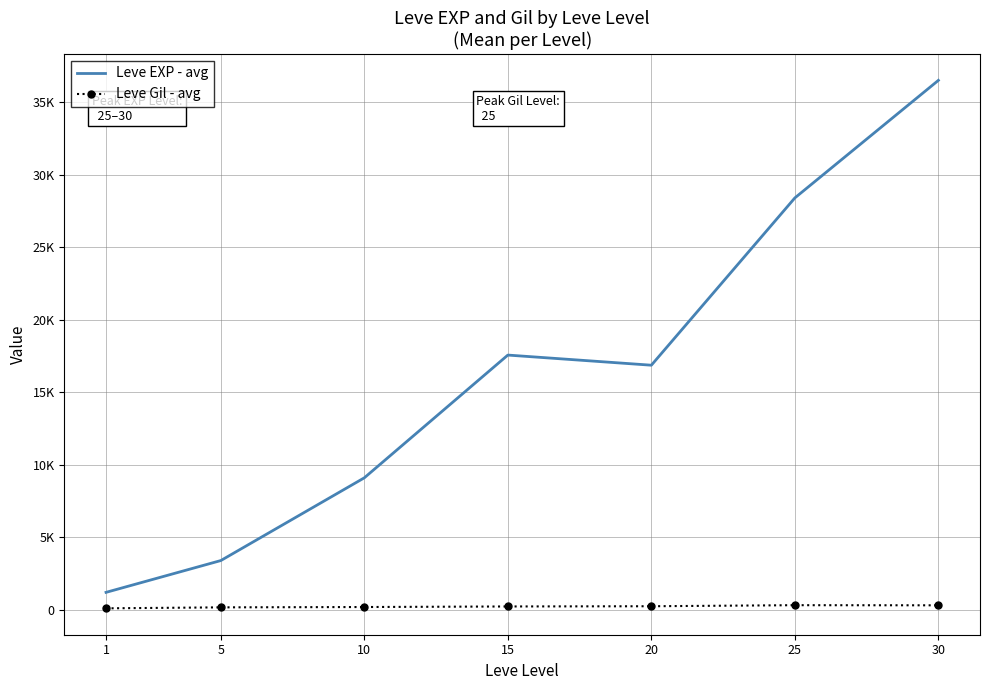

What are all the series names shown in the legend?

Leve EXP - avg, Leve Gil - avg